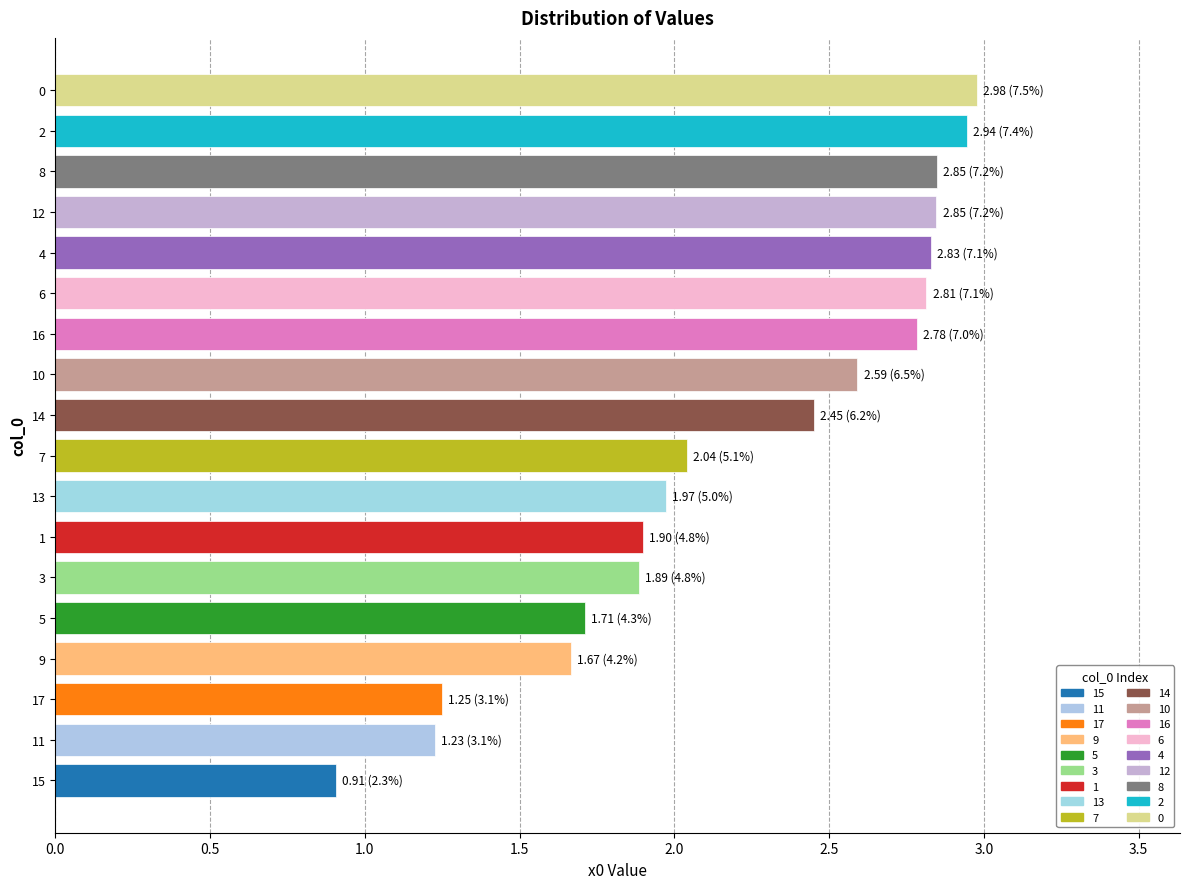

Where is the data nearest to the value 1?

15